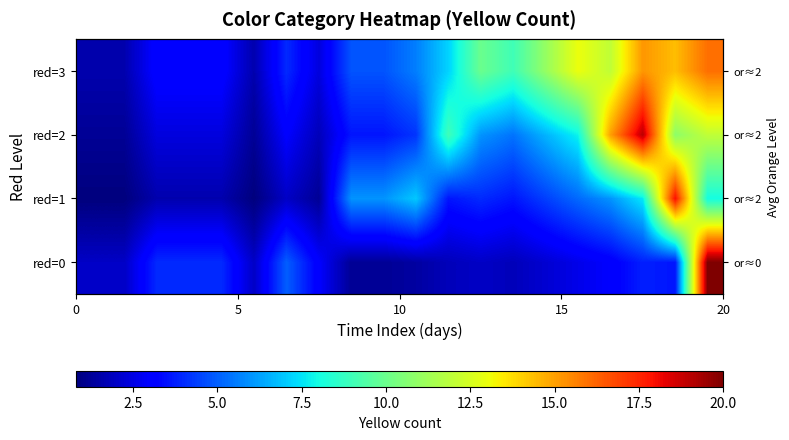

What is the smallest value displayed?

0.8